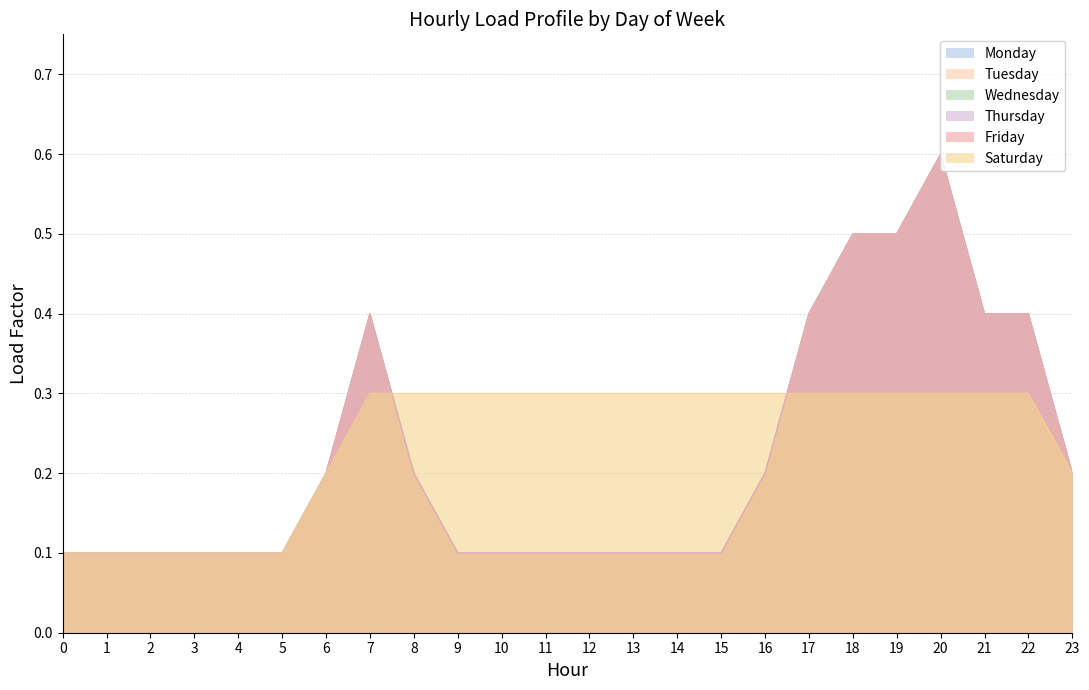

What is the greatest value displayed?

0.6